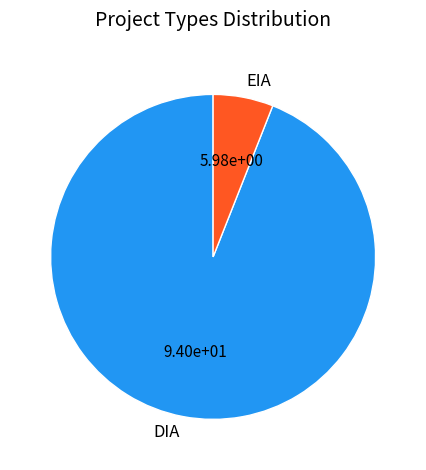

Is there any slice that represents more than half of the pie?

Yes